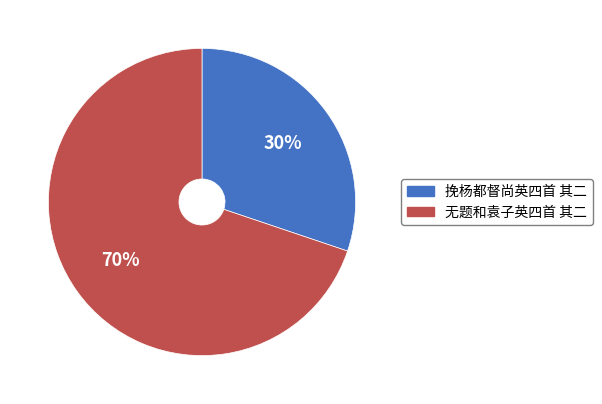

To the nearest percent, what percentage of the pie is 无题和袁子英四首 其二?

70%